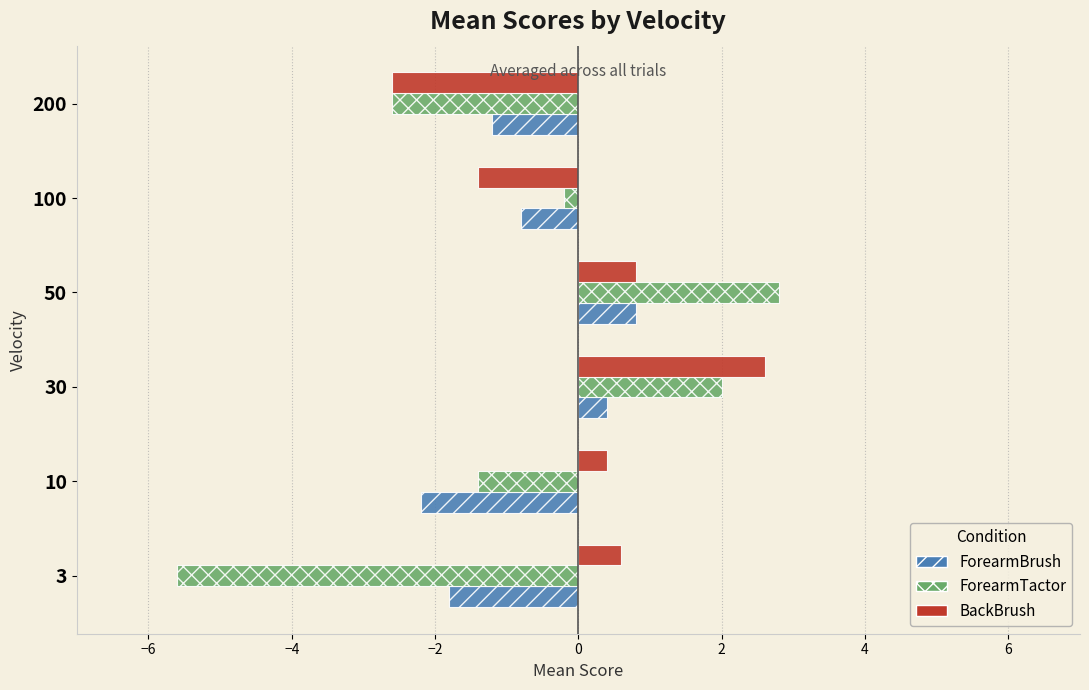

What are all the series names shown in the legend?

ForearmBrush, ForearmTactor, BackBrush